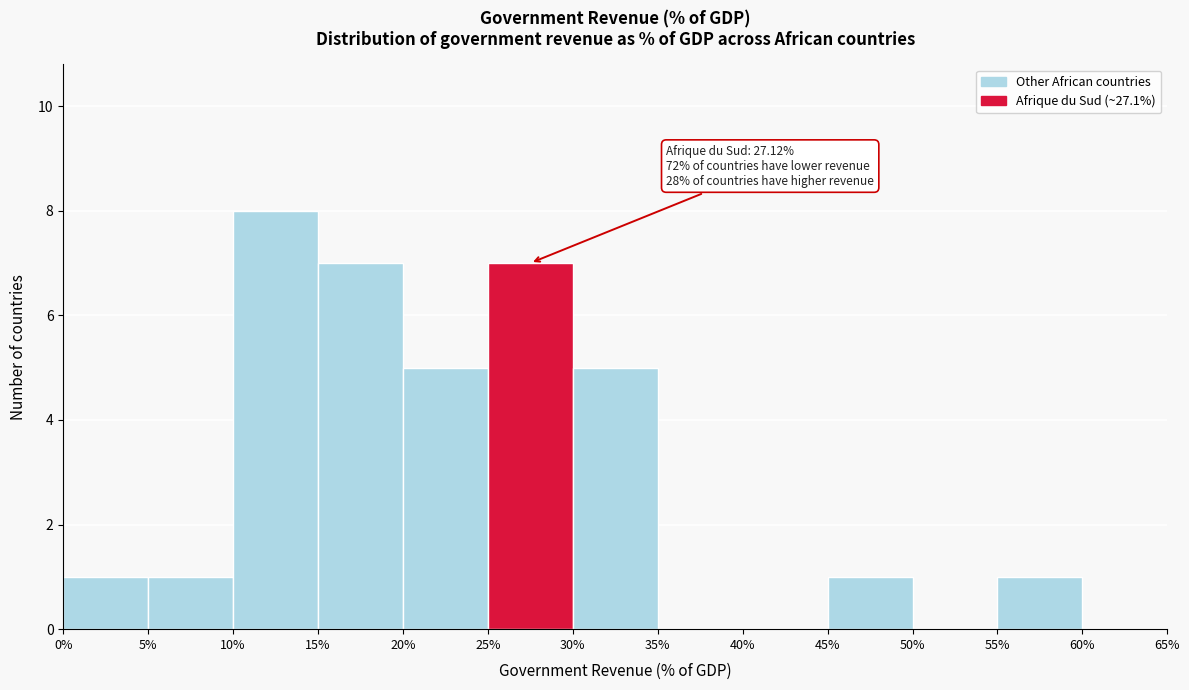

Which range on the x-axis has the tallest bar?

10% to 15%